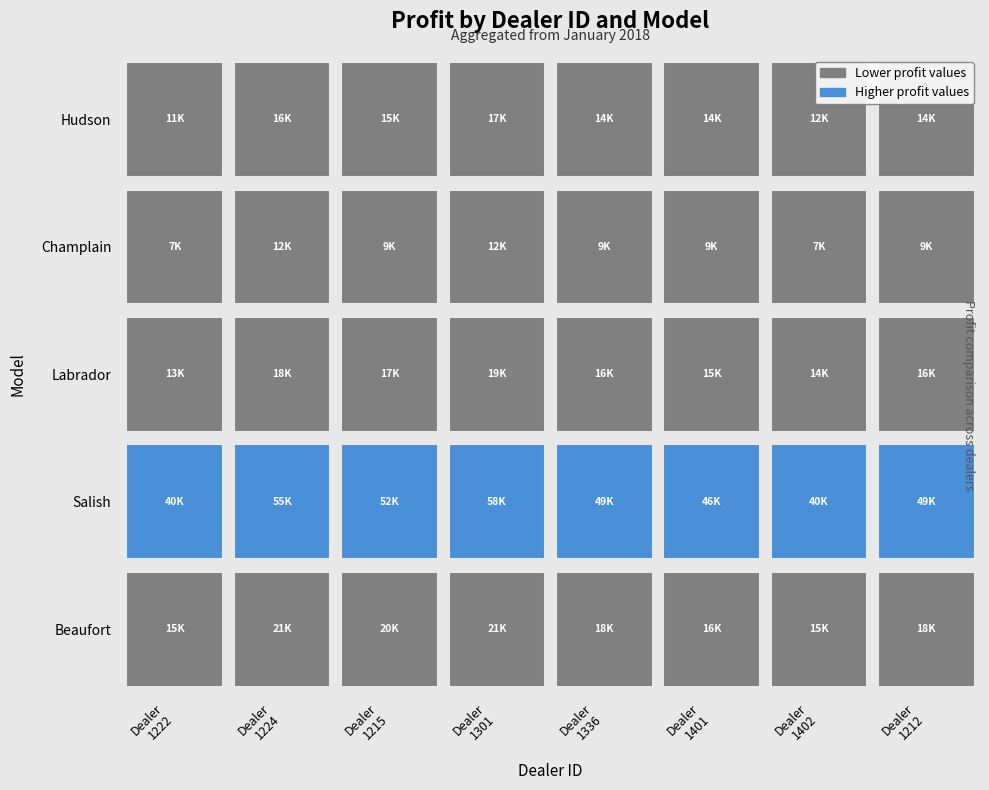

The Labrador series shows 18375 at 1222. True or false?

False